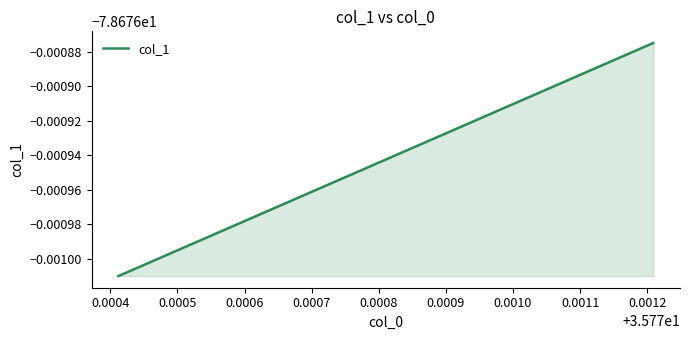

What is the minimum value shown in the chart?

-78.7